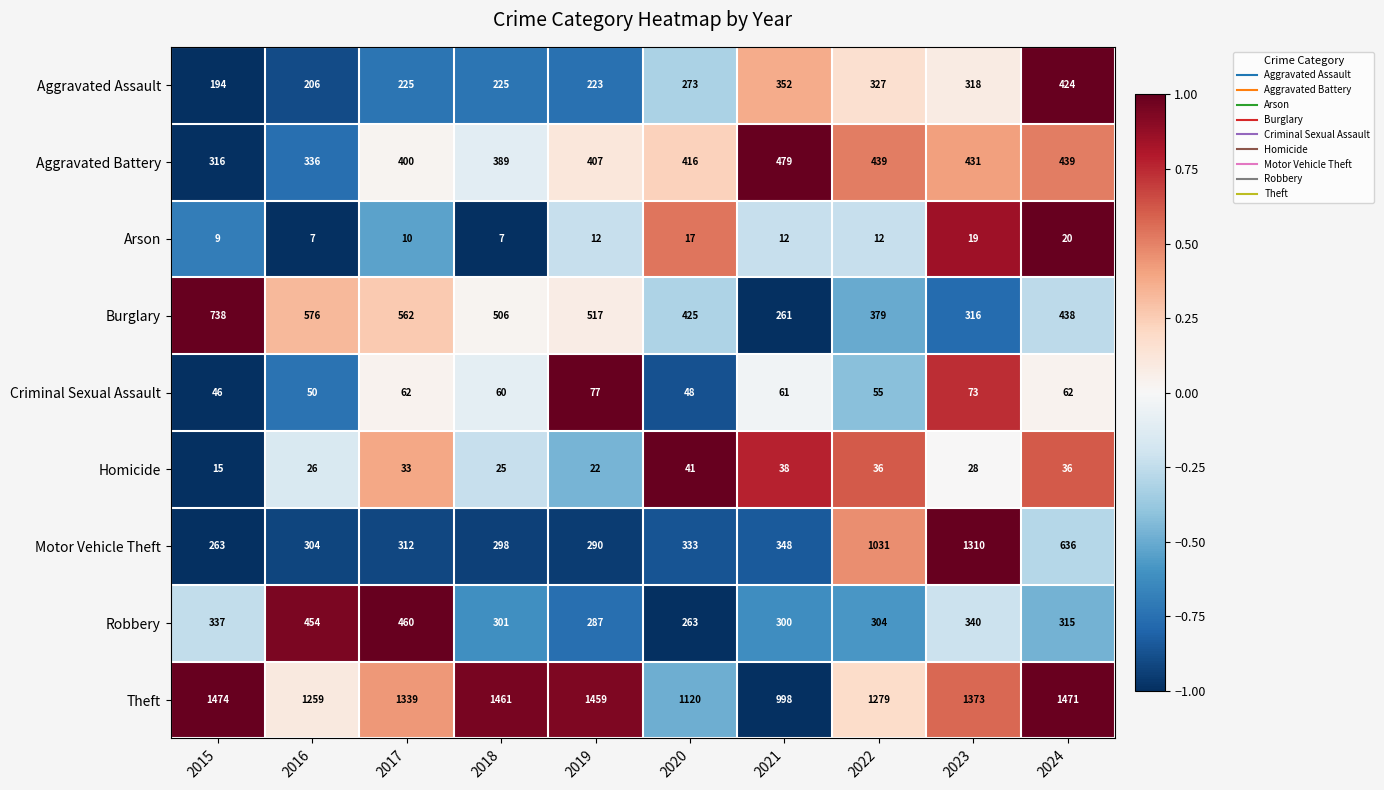

Which series has the largest total across all categories?

Theft